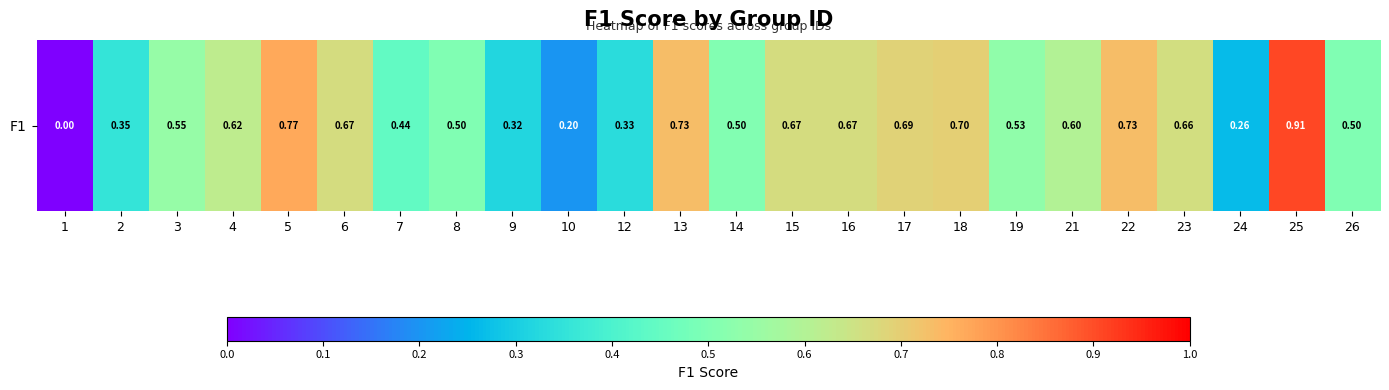

List the labels in order of value, smallest first.

1, 10, 24, 9, 12, 2, 7, 8, 26, 14, 19, 3, 21, 4, 23, 15, 16, 6, 17, 18, 13, 22, 5, 25